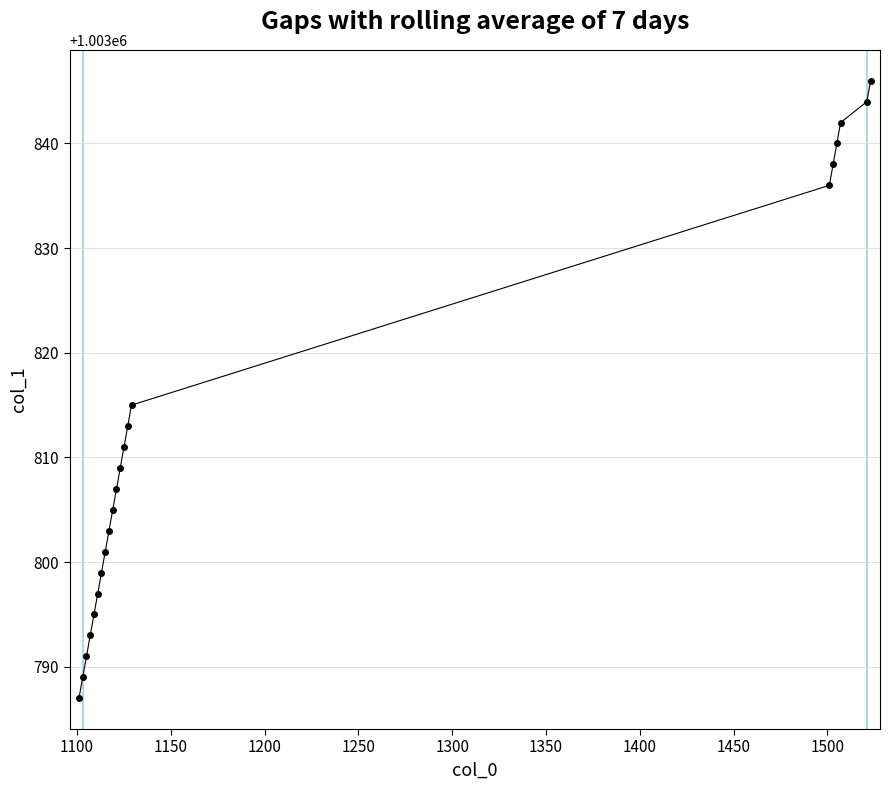

What is the value of the 8th point from the left?

1003801